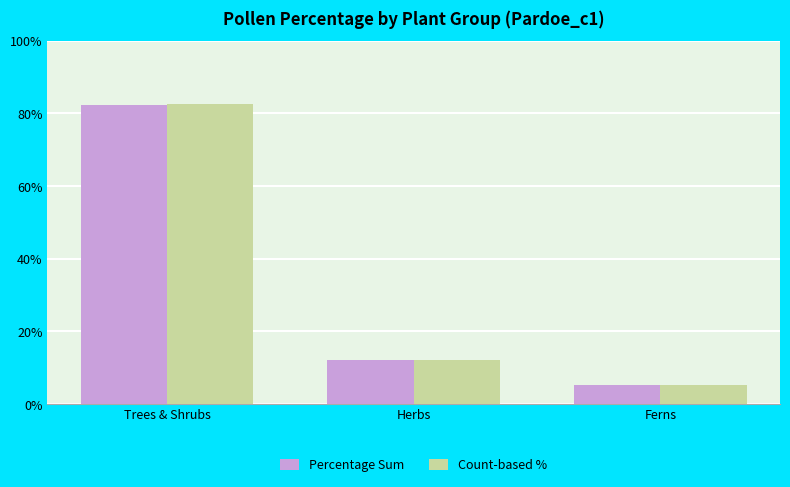

Is it true that Count-based % equals 5.2 at Ferns?

True